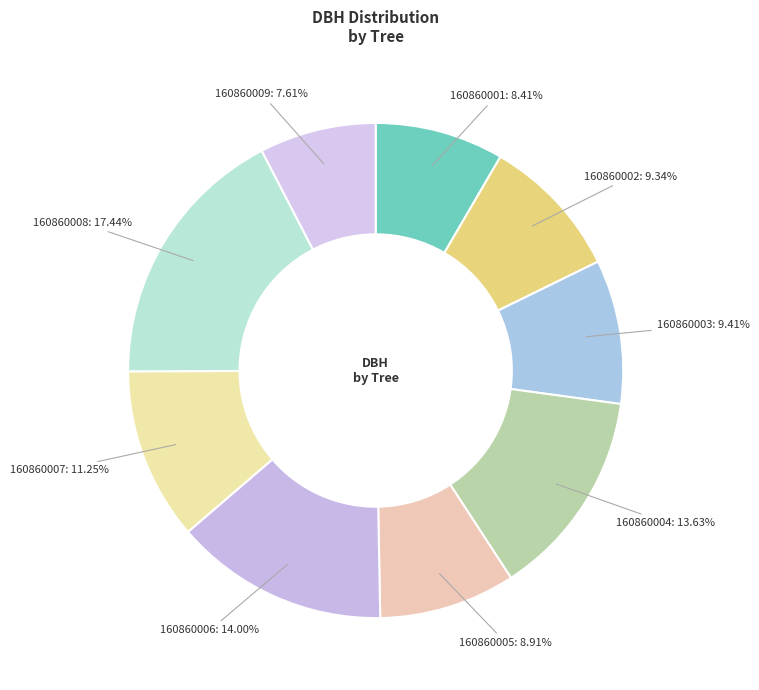

Count the number of slices in the pie.

9